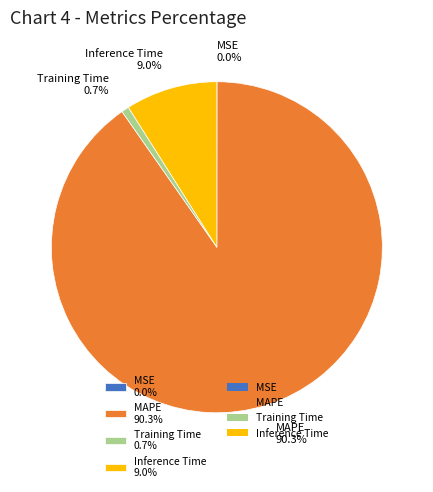

Combined, do Inference Time and Training Time account for over 50%?

No